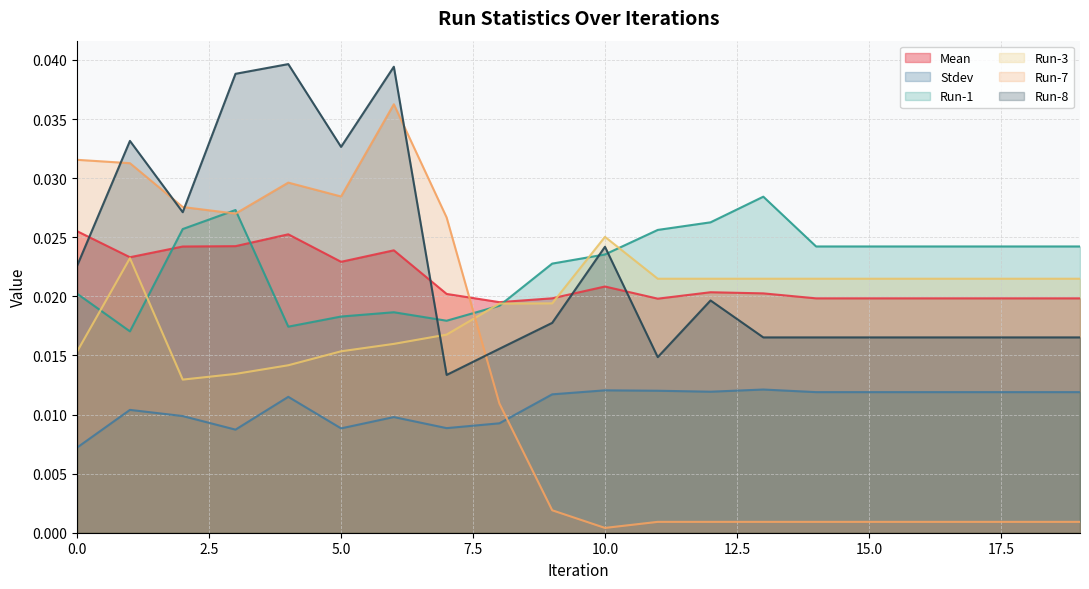

True or false: Run-8 has more than 2 points higher than both neighbors.

True